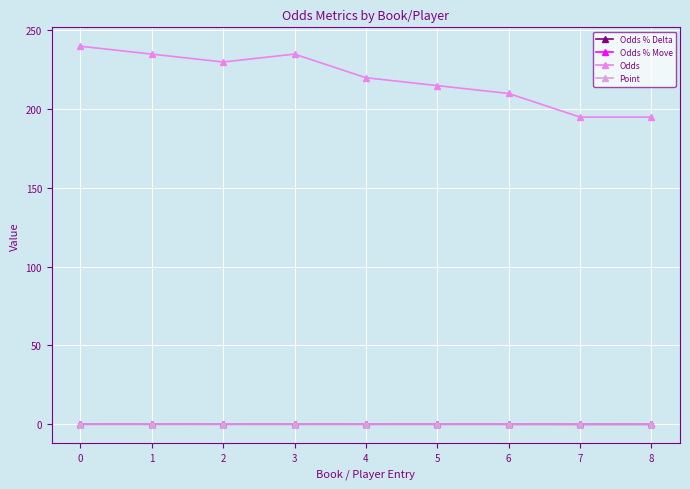

True or false: Odds and Point intersect in this chart.

False